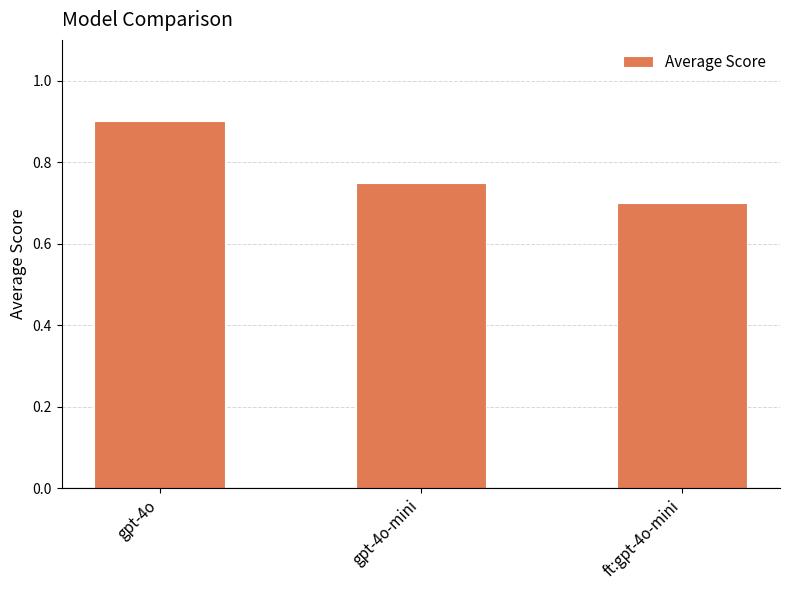

What is the sum of all values?

2.4